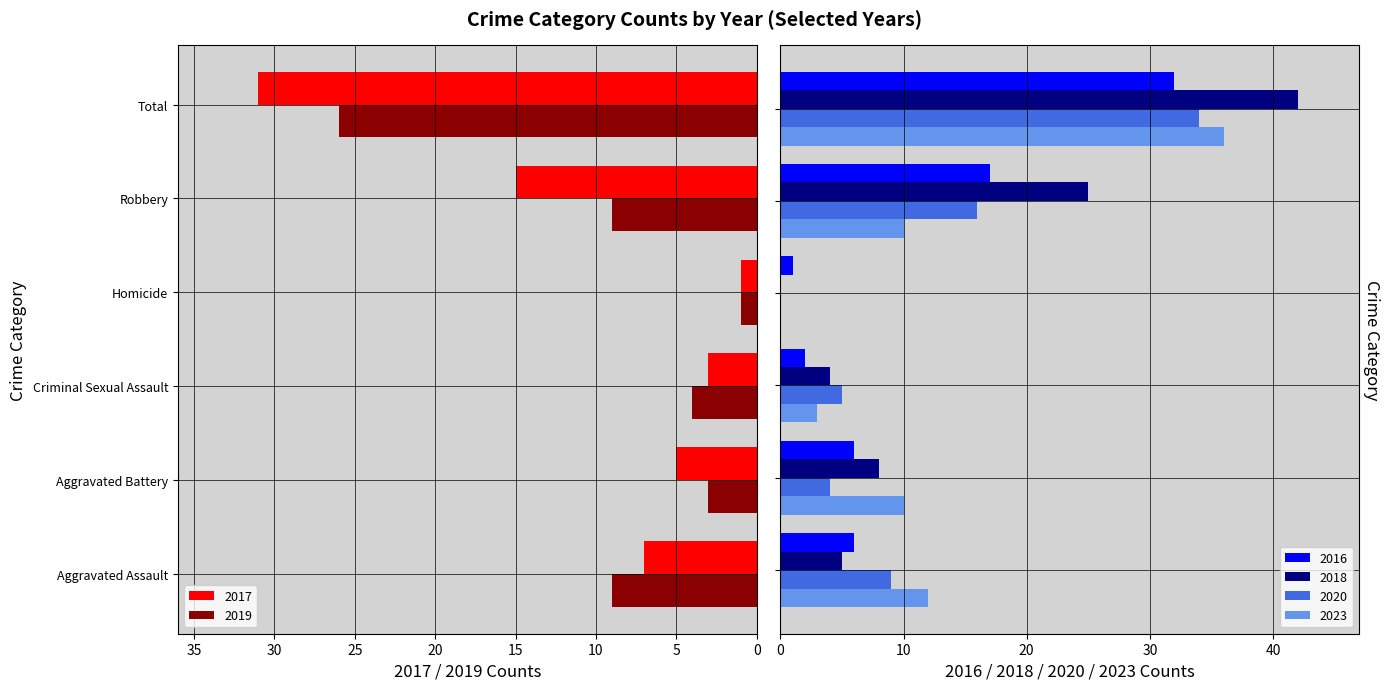

What is the average value of the 2018 series?

14